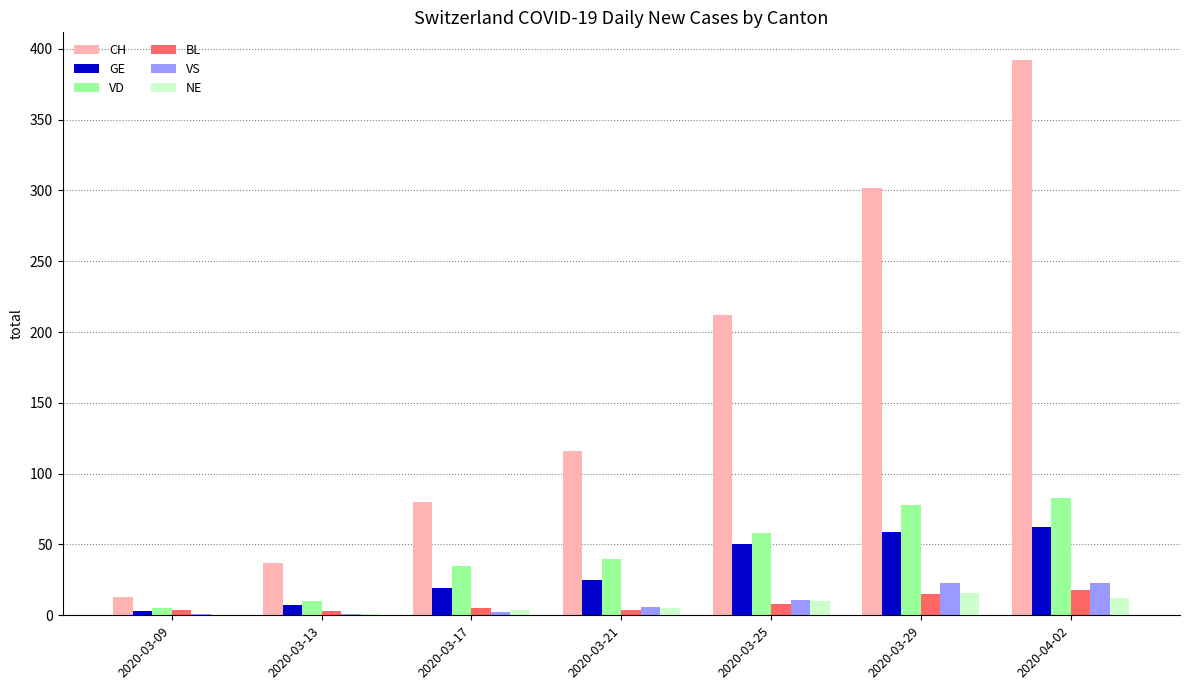

What is the sum of the GE values at 2020-03-13 and 2020-03-21?

32